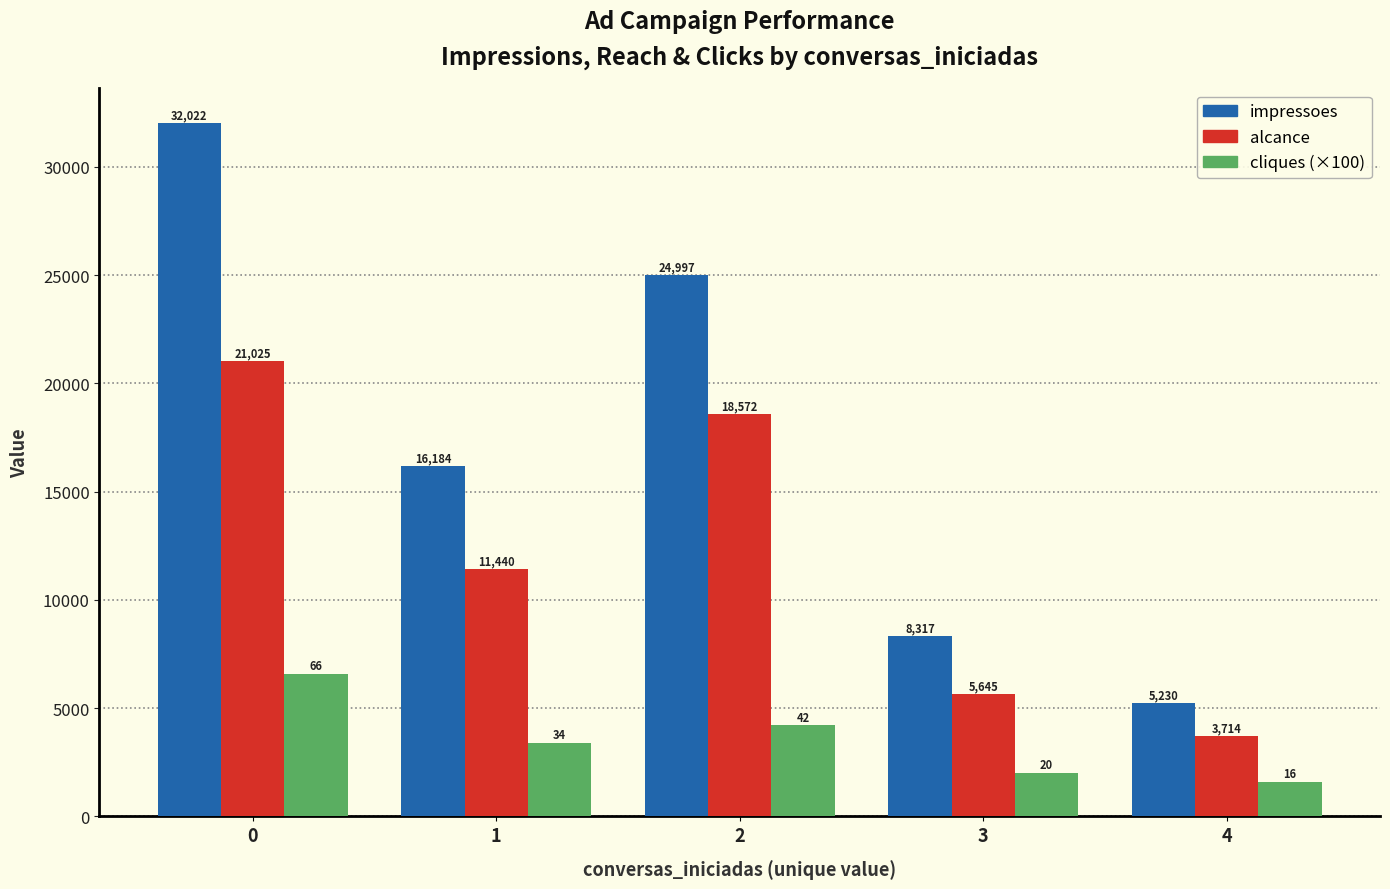

How many categories are shown in the chart?

5